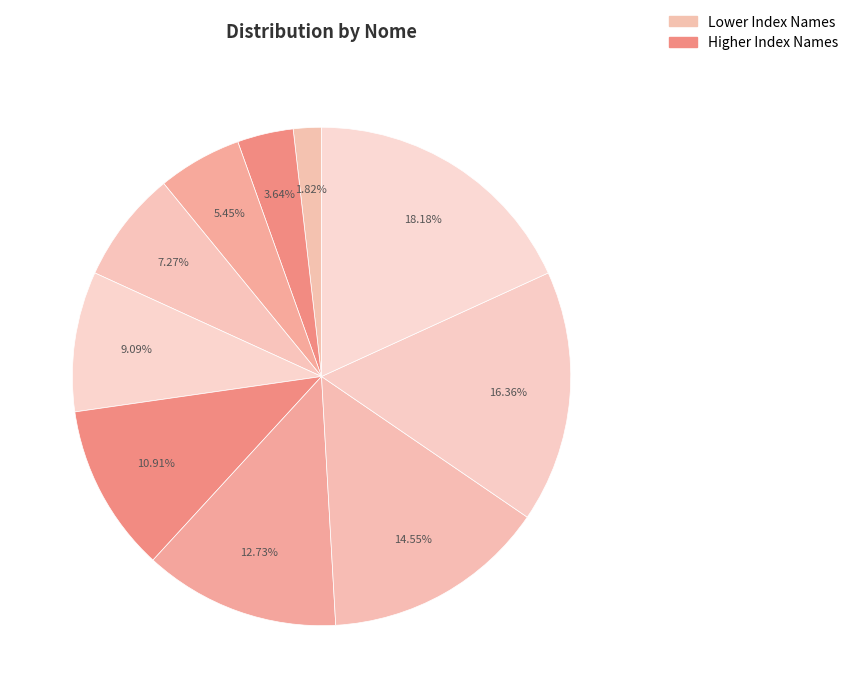

How many slices are in this pie chart?

10